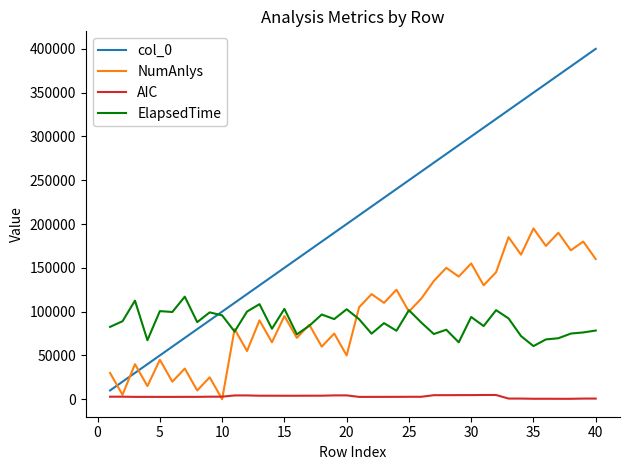

List the series in order of their peak value, highest first.

col_0, NumAnlys, ElapsedTime, AIC